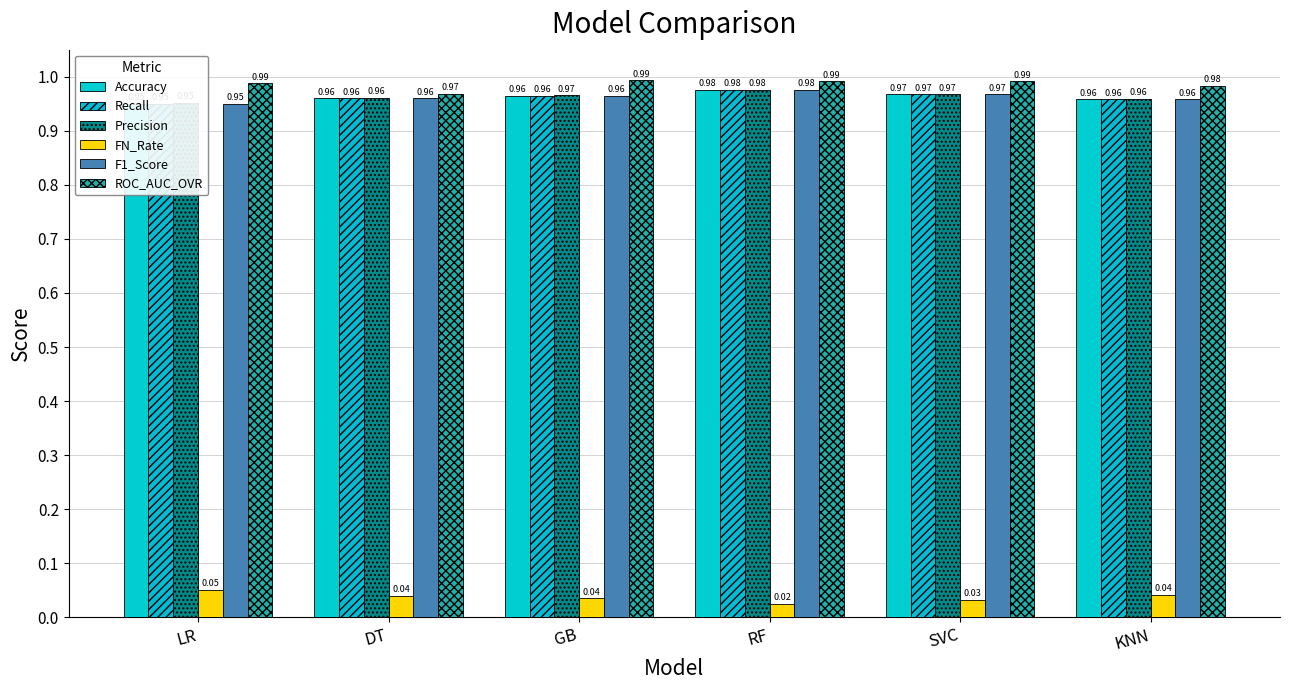

Reading left to right, transcribe all the data shown in this chart.

Accuracy: 0.9	1.0	1.0	1.0	1.0	1.0
Recall: 0.9	1.0	1.0	1.0	1.0	1.0
Precision: 1.0	1.0	1.0	1.0	1.0	1.0
FN_Rate: 0.1	0.0	0.0	0.0	0.0	0.0
F1_Score: 0.9	1.0	1.0	1.0	1.0	1.0
ROC_AUC_OVR: 1.0	1.0	1.0	1.0	1.0	1.0